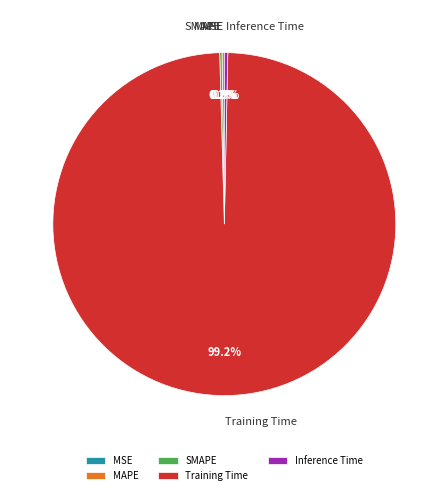

Which slice represents more than half of the pie?

Training Time